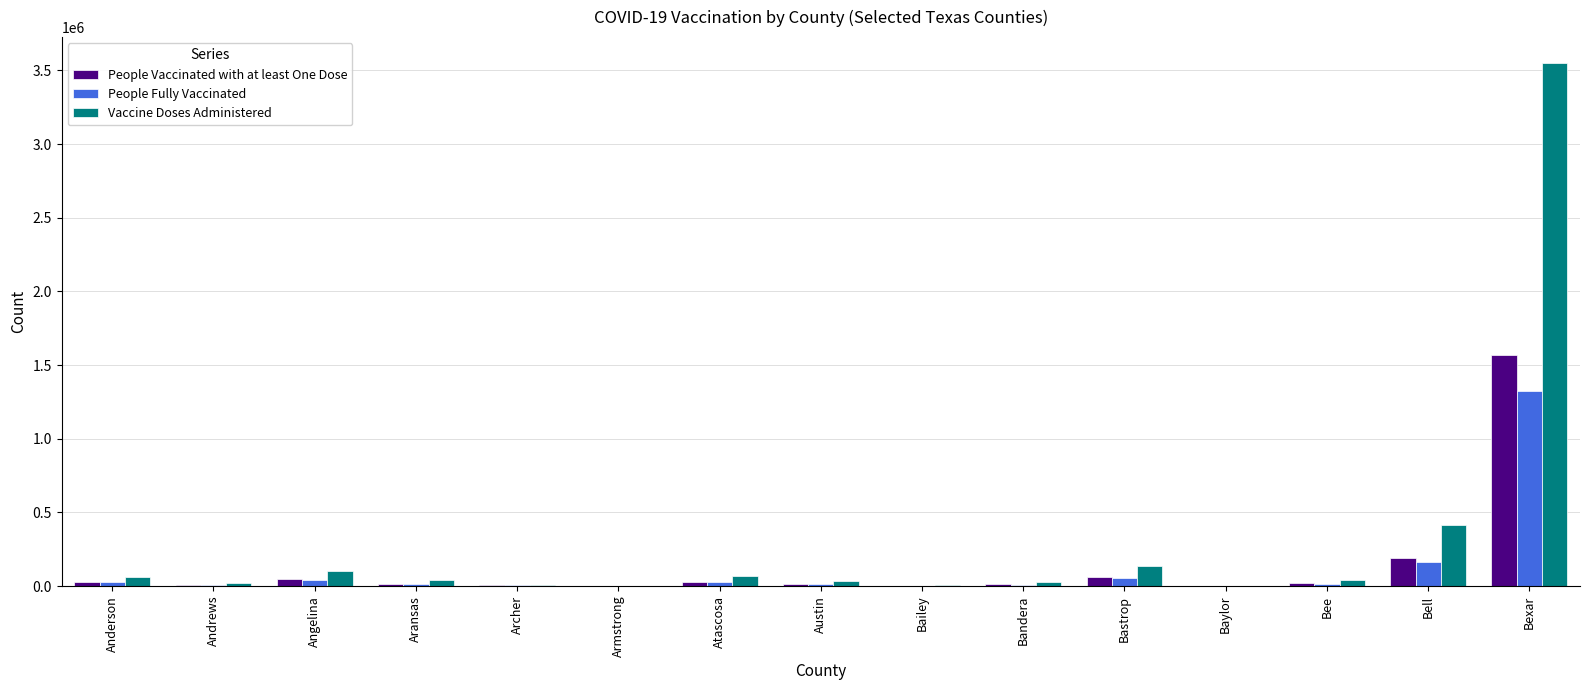

Which series has the largest total across all categories?

Vaccine Doses Administered